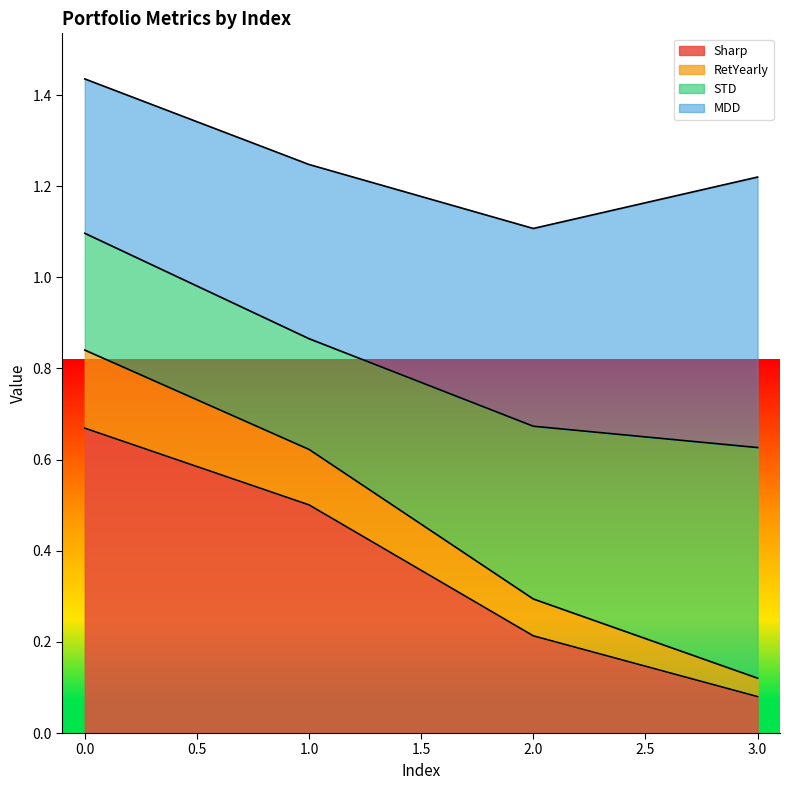

How many RetYearly values are between 0 and 1?

4